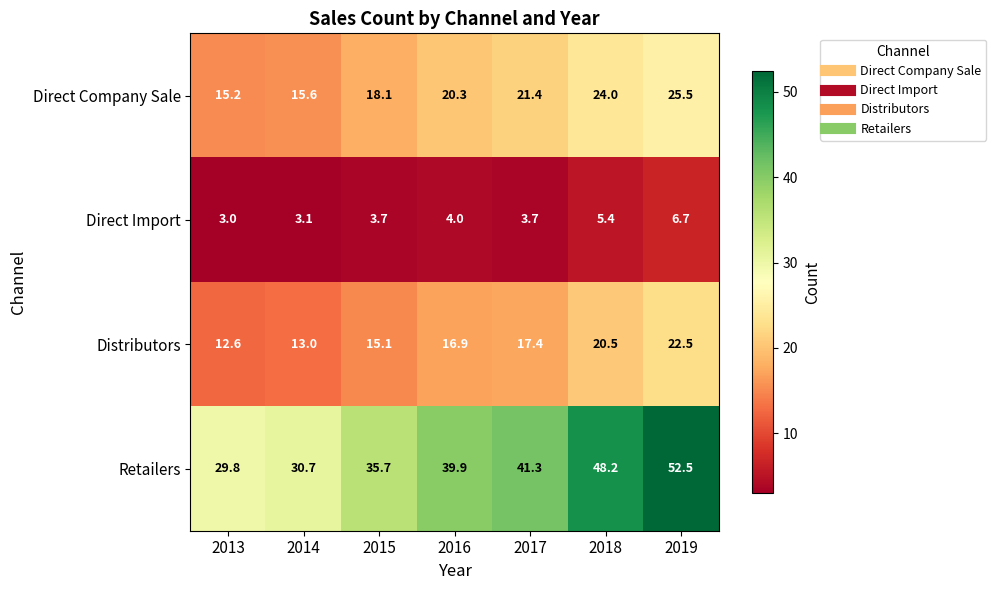

What is the total value across all series at 2015?

72.6